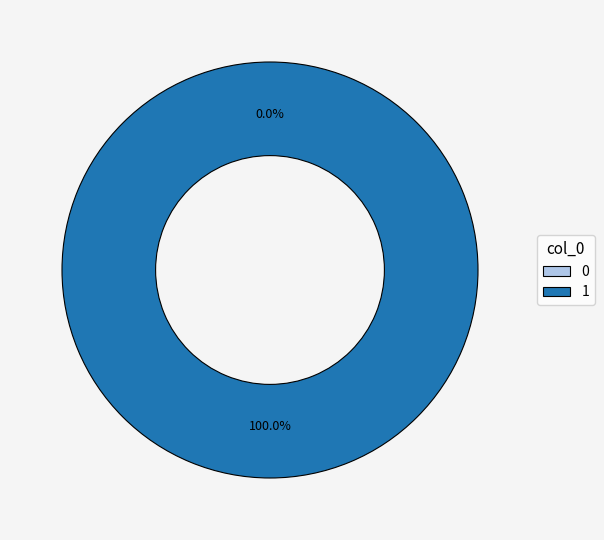

To the nearest percent, what is the difference between the 1 and 0 slice percentages?

100%